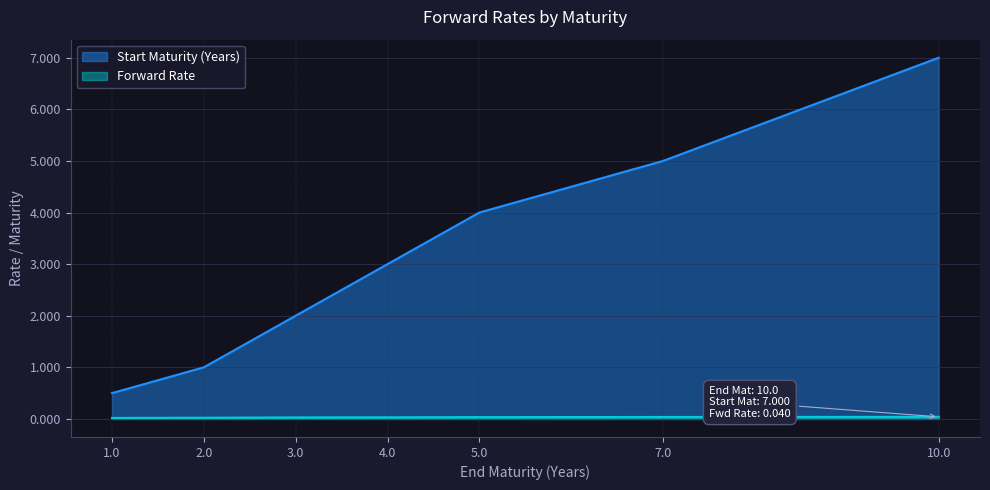

What is the difference between the maximum and second lowest values in the Start Maturity (Years) series?

6.0